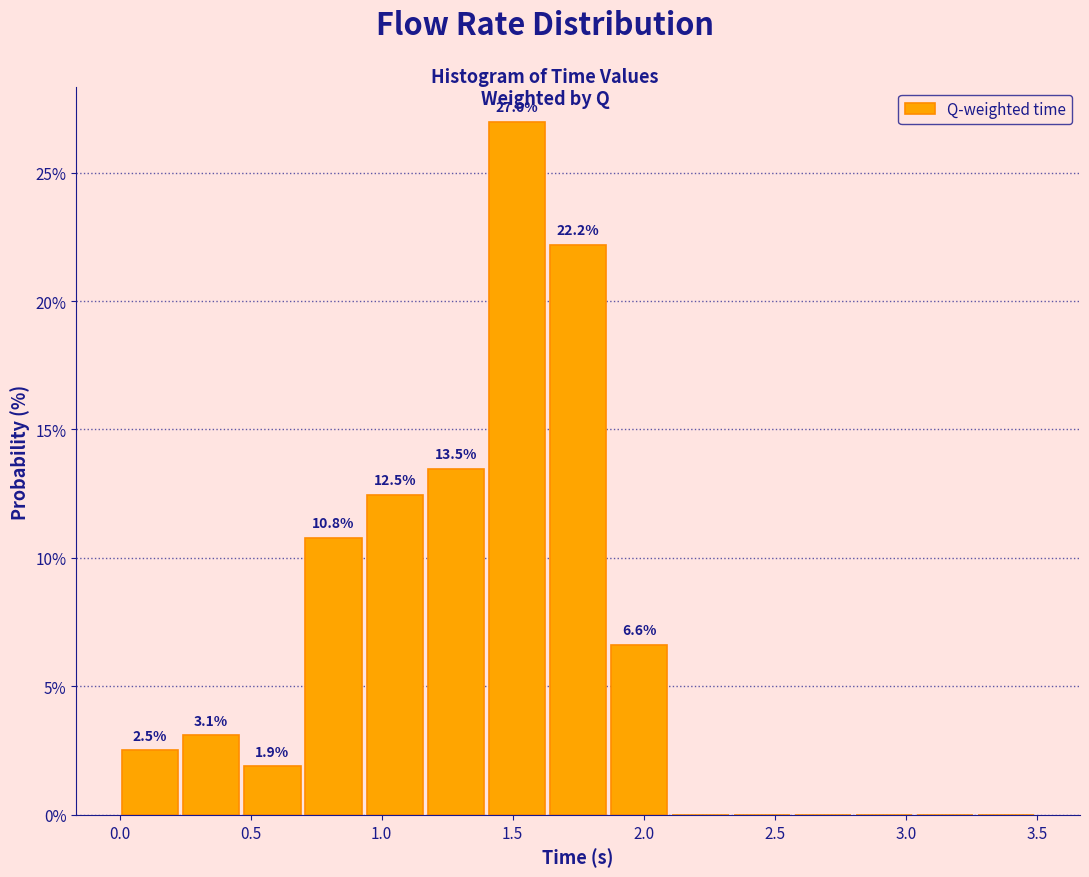

Over which range of the x-axis is the bar tallest?

1.40 to 1.65